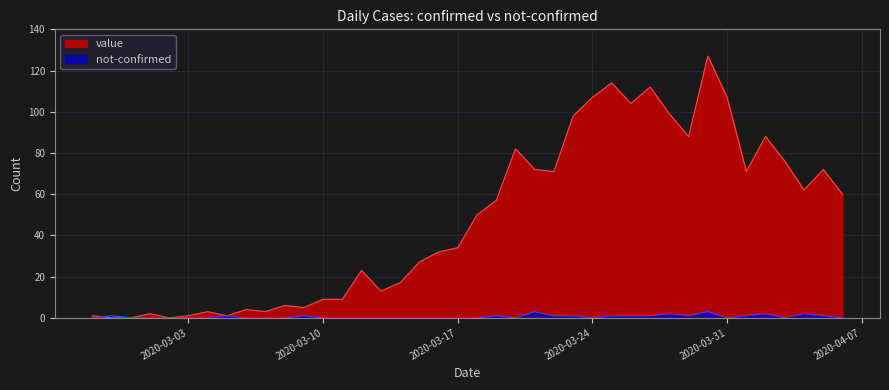

Which series has the largest total across all categories?

value